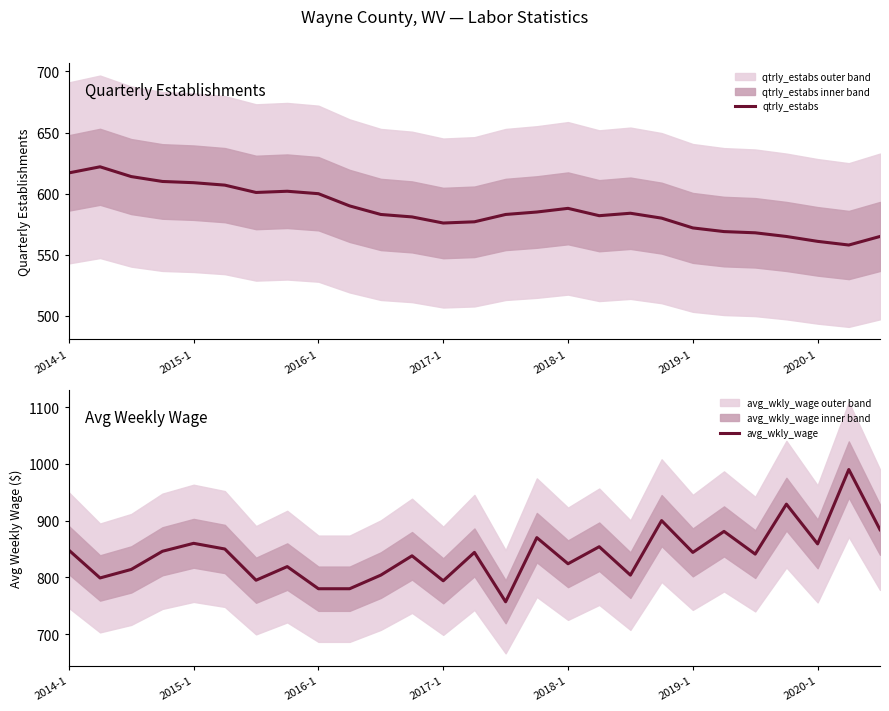

What is the minimum value for qtrly_estabs?

558